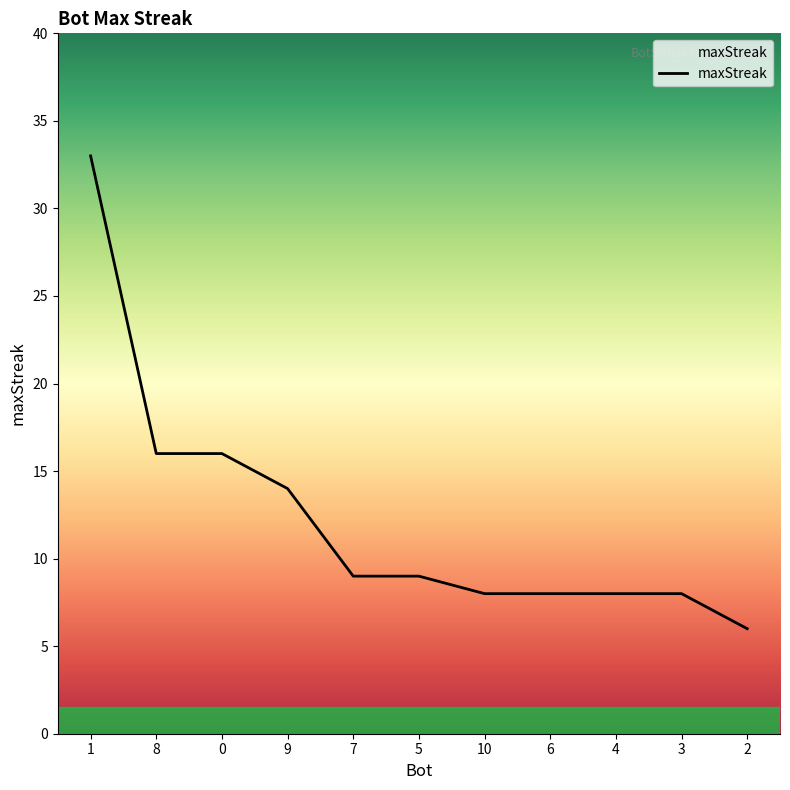

Reading right to left, extract all data points from this chart.

6	8	8	8	8	9	9	14	16	16	33